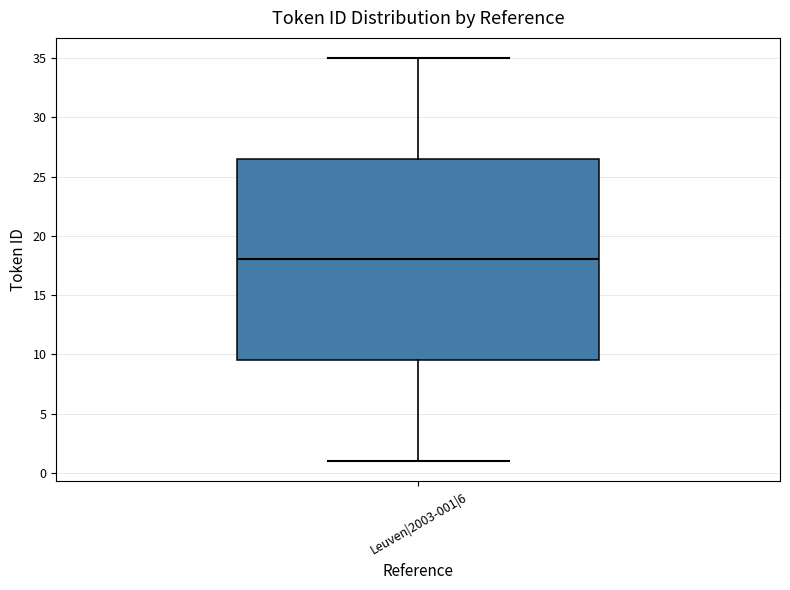

Transcribe this box plot: give where the median line is, the range the box spans, and where the two whiskers end, as read against the y-axis. The values are not printed on the chart, so give them approximately, as read against the axis.

median 18.0, box 9.5 to 26.5, whiskers 1.0 to 35.0